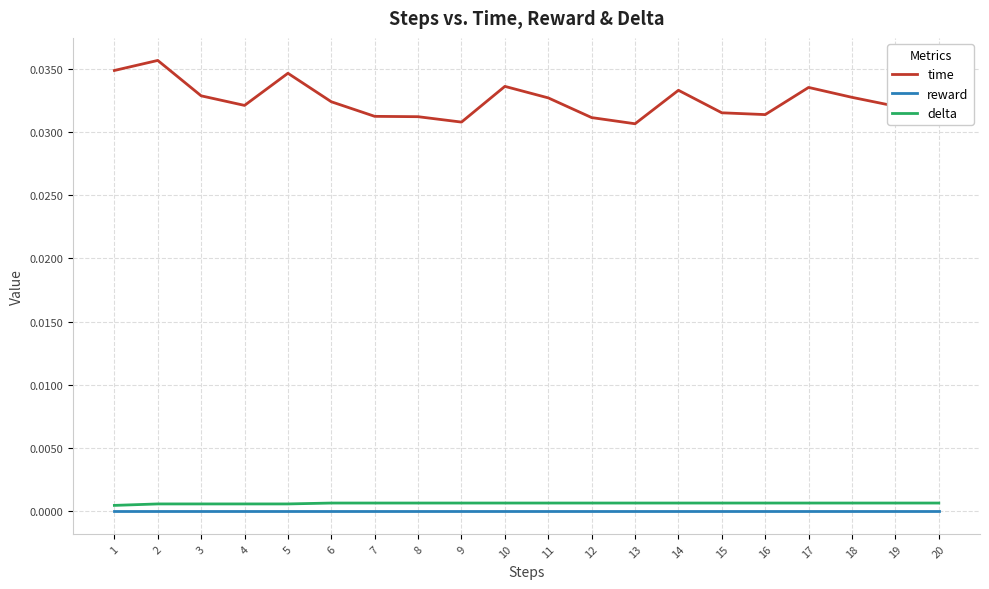

At how many categories does at least one series exceed 0?

20